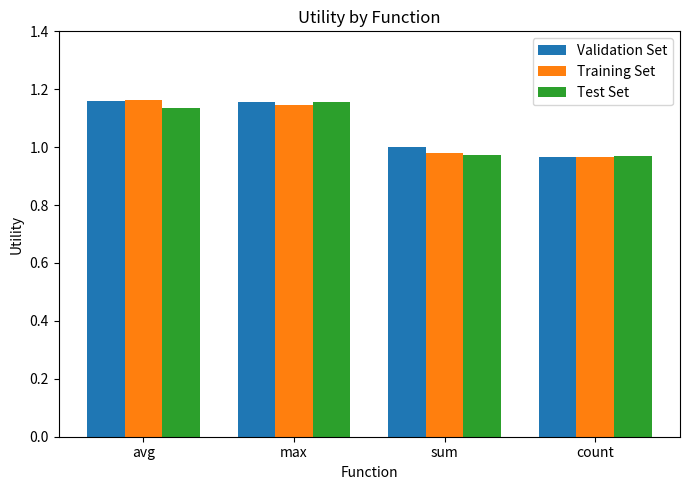

What is the sum of the Test Set values at sum and avg?

2.1